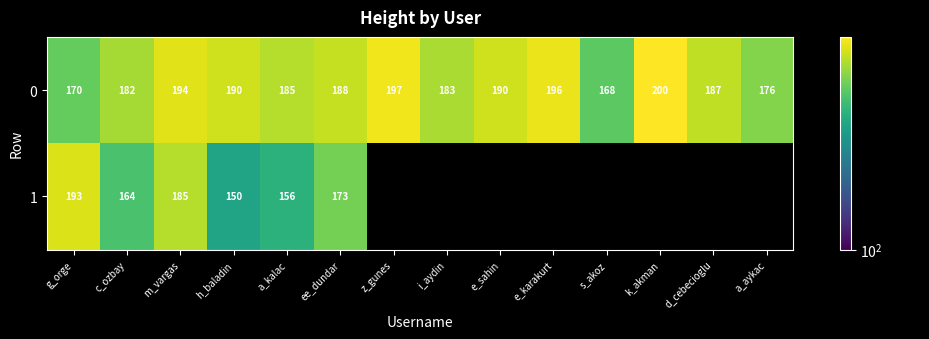

What is the spread (max minus min) of values at ee_dundar?

15